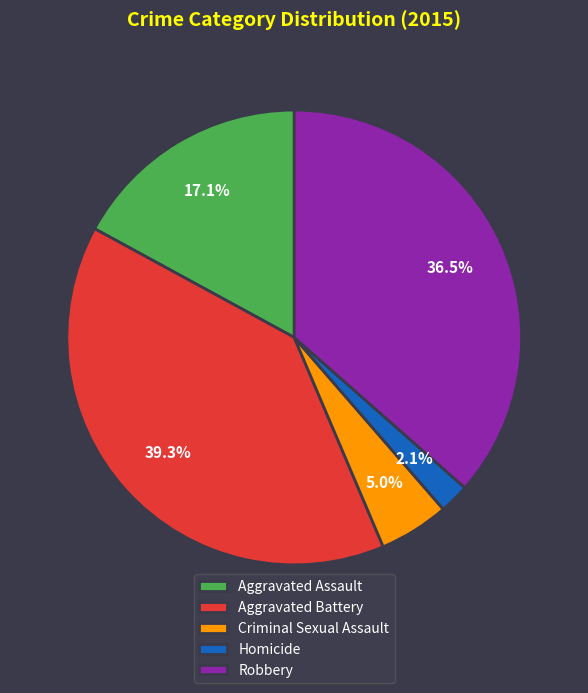

Count the number of slices in the pie.

5